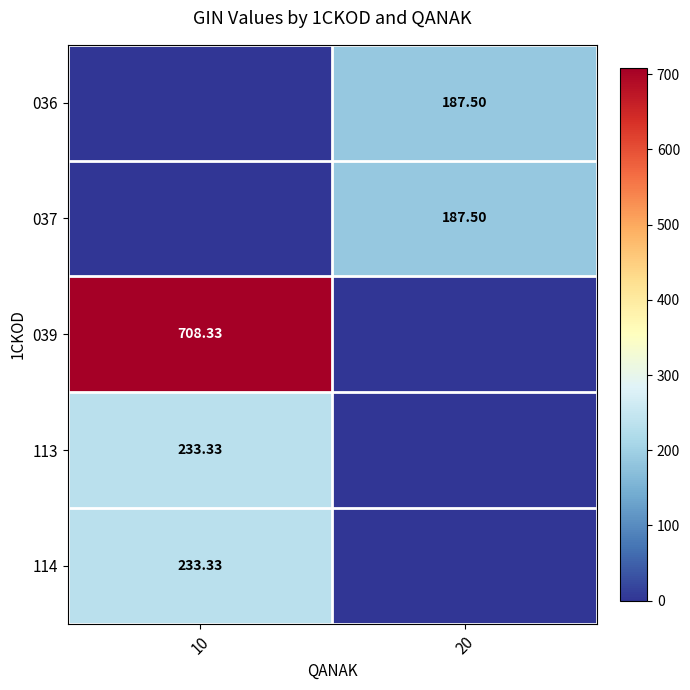

How many distinct data groups are displayed?

5